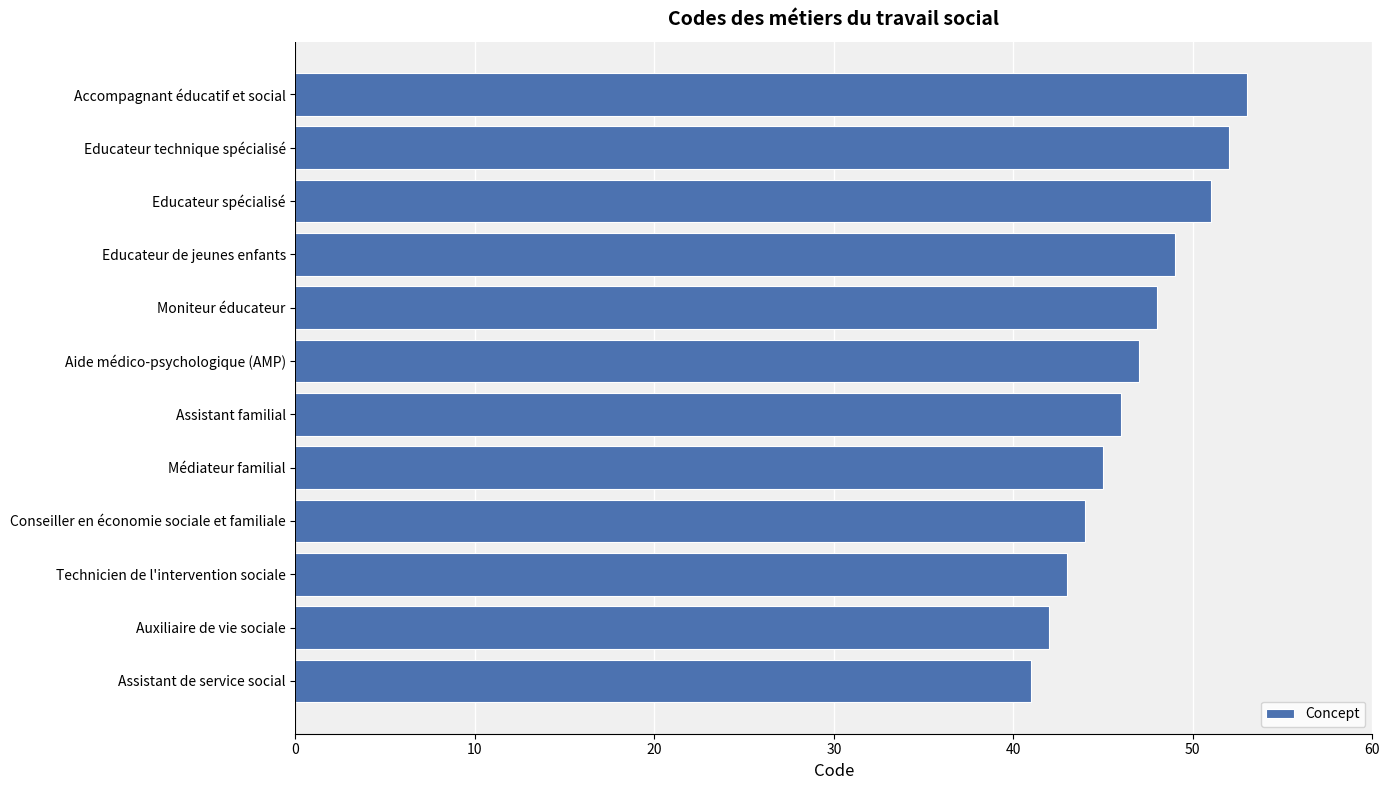

The chart shows a value of 71 at Médiateur familial. True or false?

False